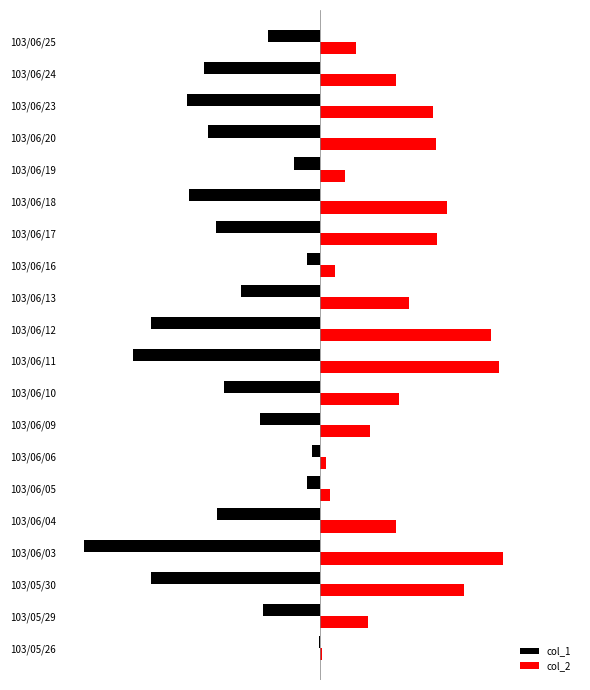

Where is col_1 nearest to the value -977500?

103/06/24